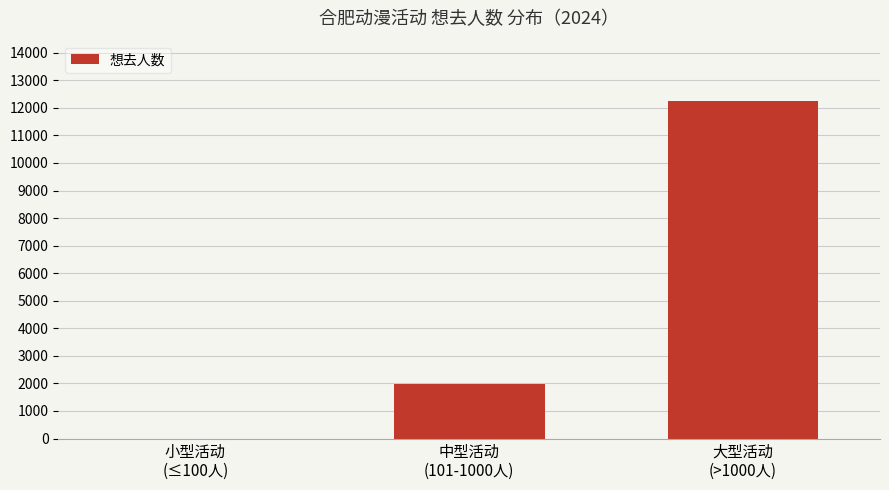

What is the sum of all values?

14202